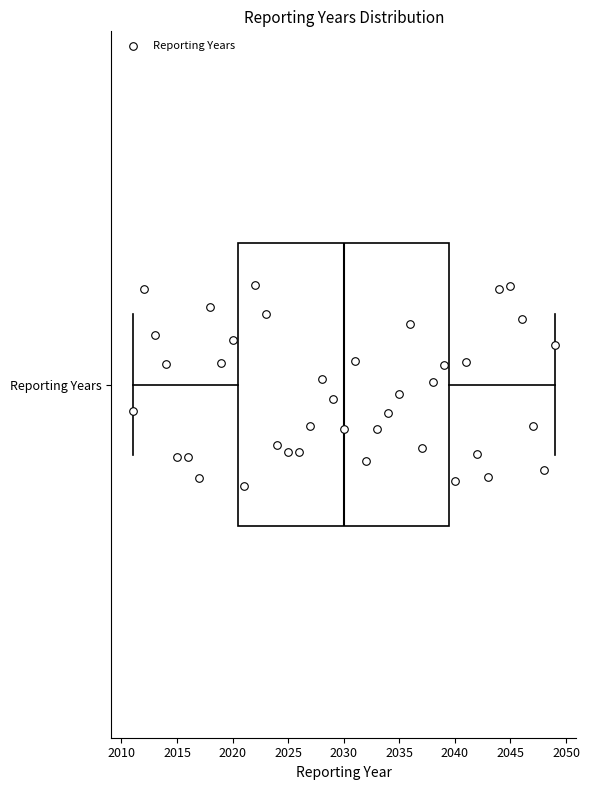

Where is the right edge of the box for Reporting Years on the x-axis? The values are not printed on the chart, so give them approximately, as read against the axis.

2039.5